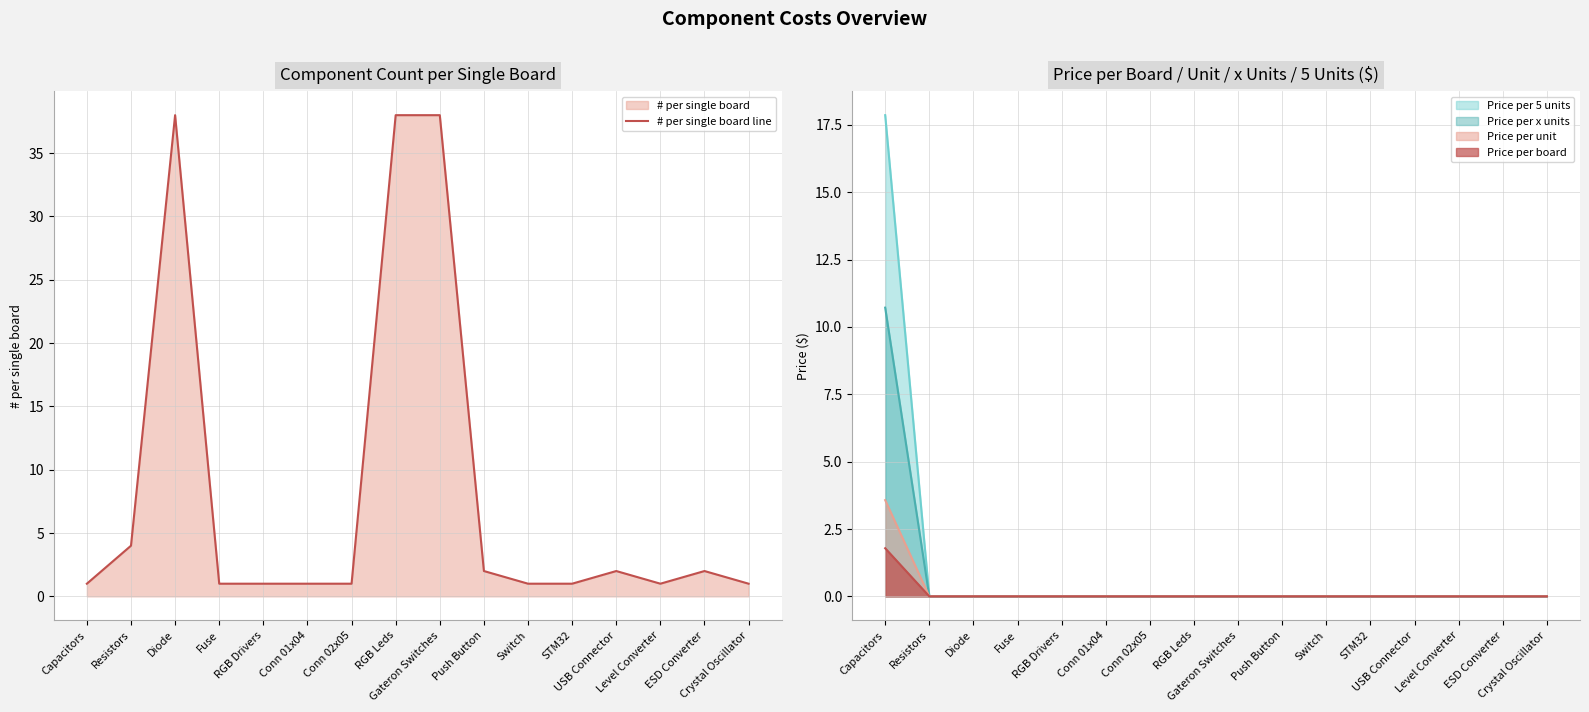

Reading left to right, list all the values displayed in this chart.

1	4	38	1	1	1	1	38	38	2	1	1	2	1	2	1